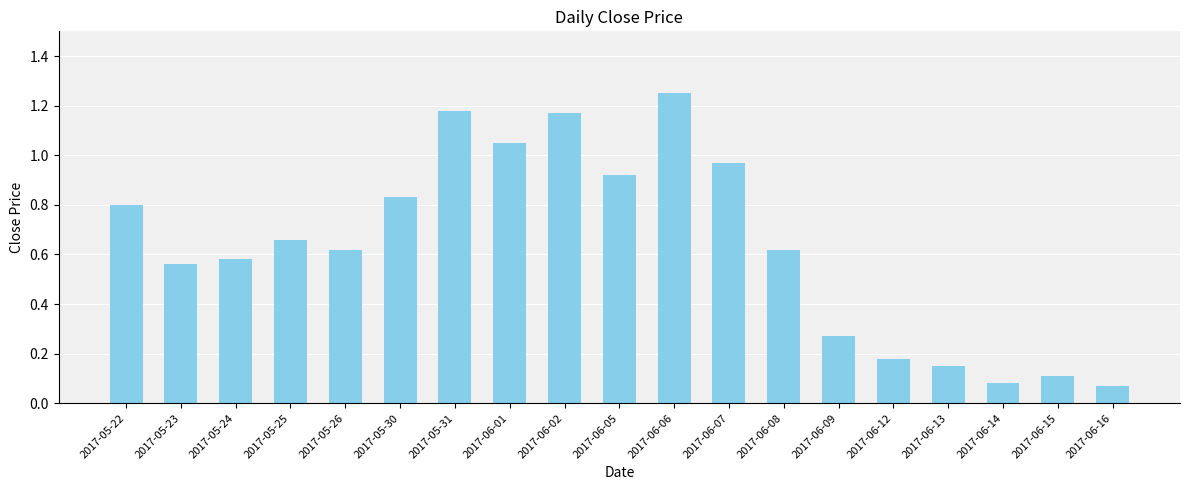

What is the label of the 18th bar from the right?

2017-05-23